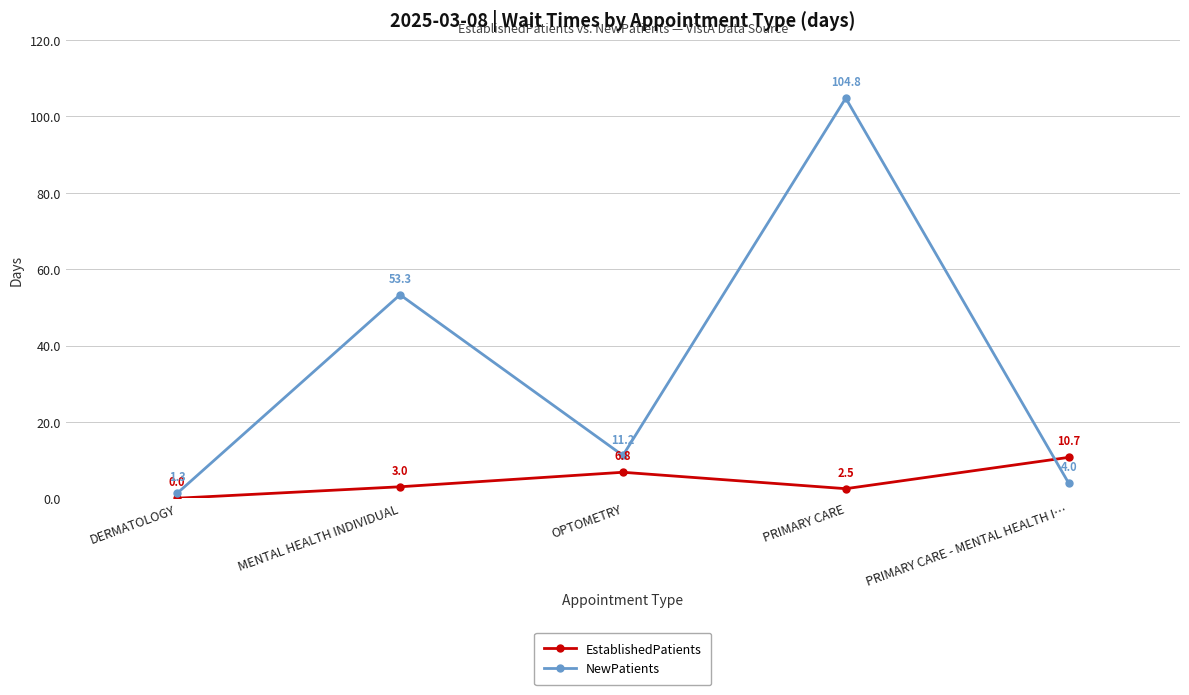

How many values in EstablishedPatients are above zero?

4